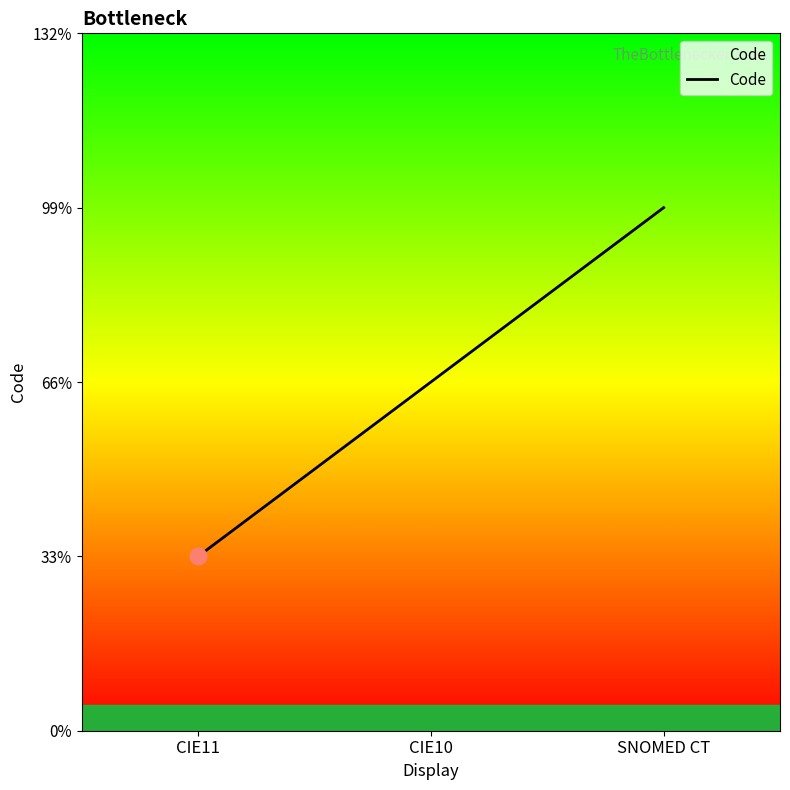

What is the label of the 2nd point from the left?

CIE10